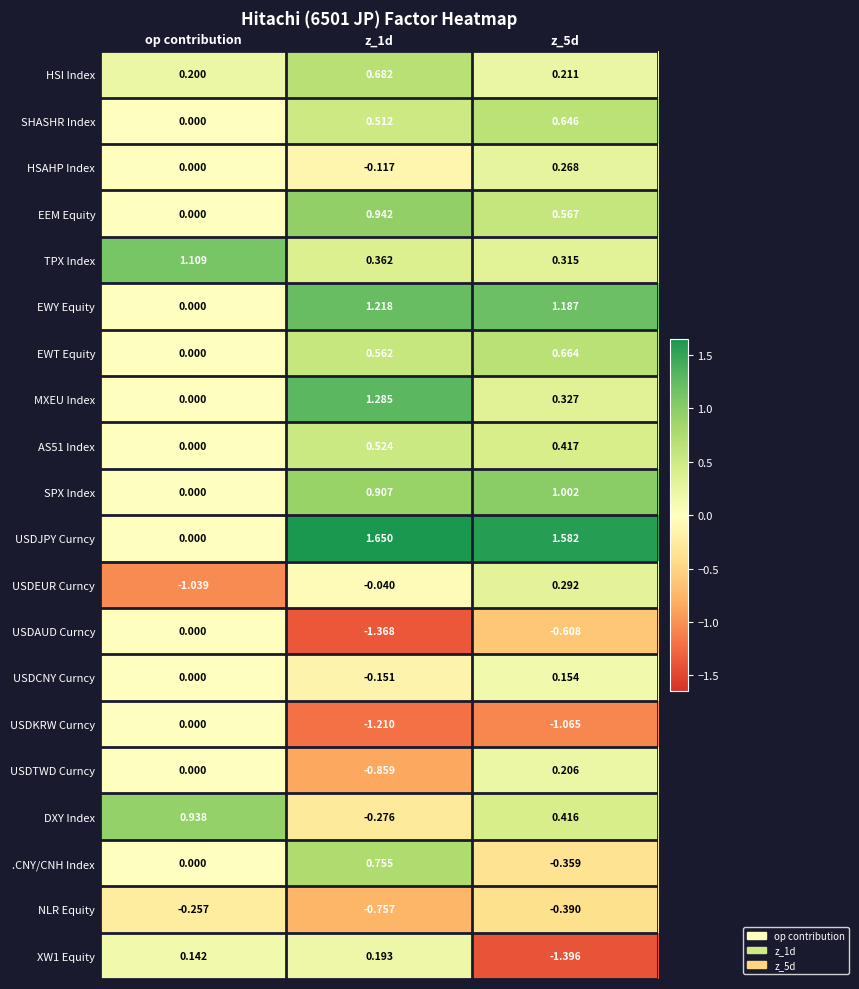

How many values in the DXY Index series are below 0?

1